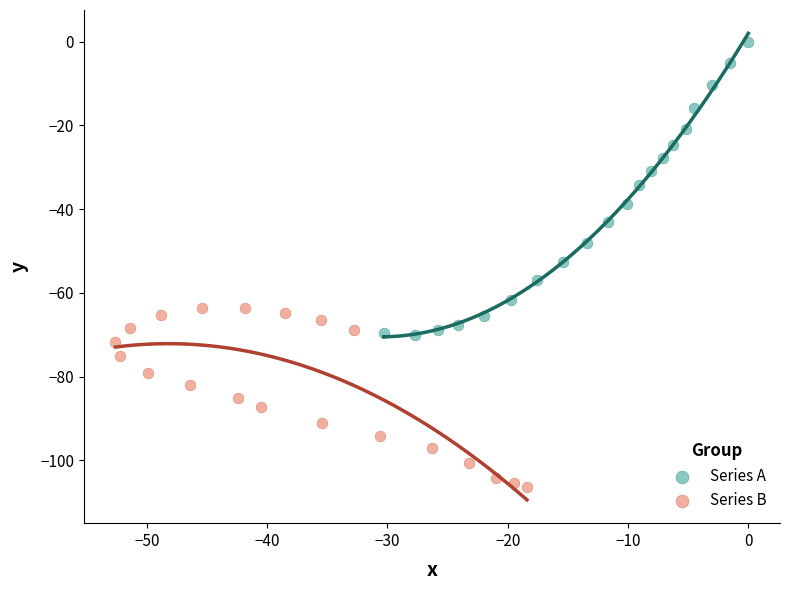

Which series reaches the minimum Y coordinate?

Series B